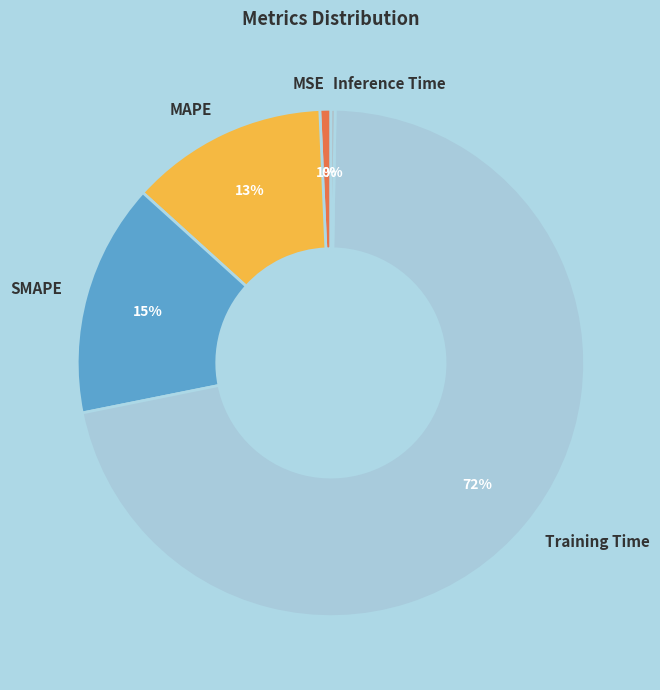

Which slice is the largest?

Training Time